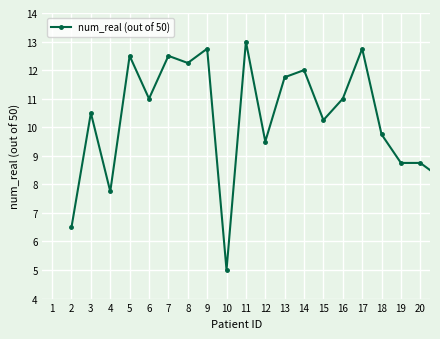

How many values are below 11?

10